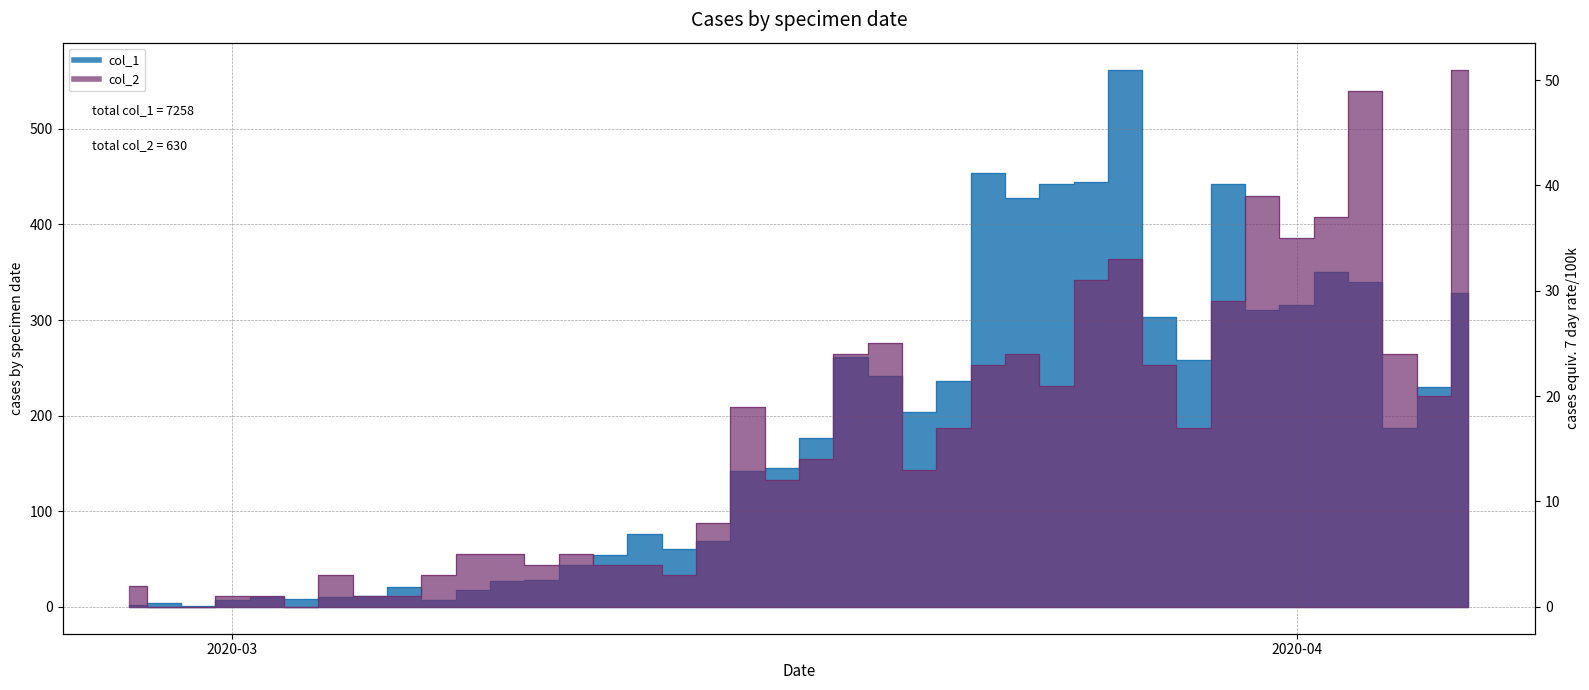

True or false: col_2 and col_1 cross at least once.

False